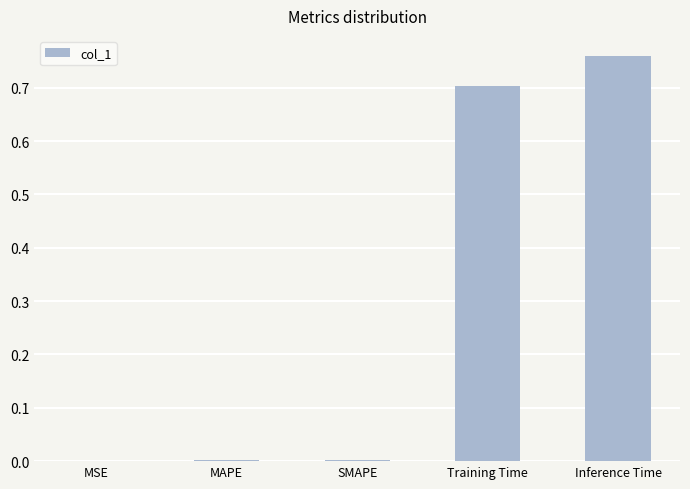

Which has a higher value, Inference Time or MSE?

Inference Time